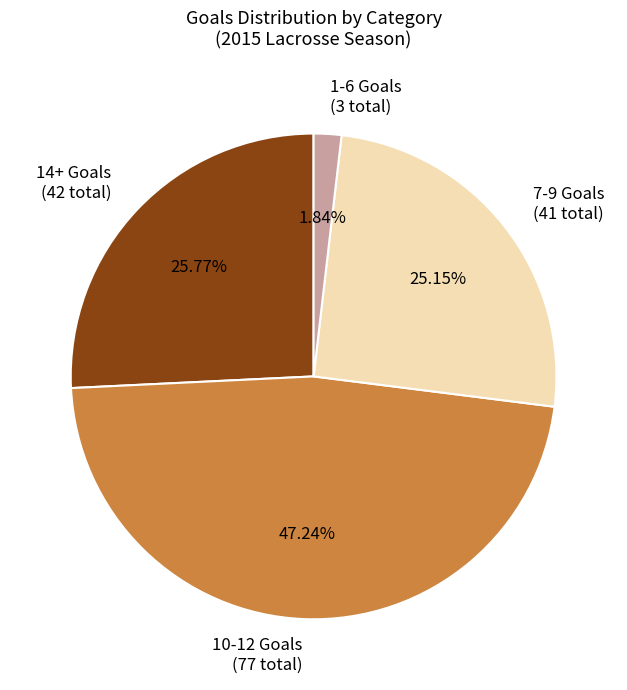

Does 14+ Goals (42 total) account for over 50% of the chart?

No